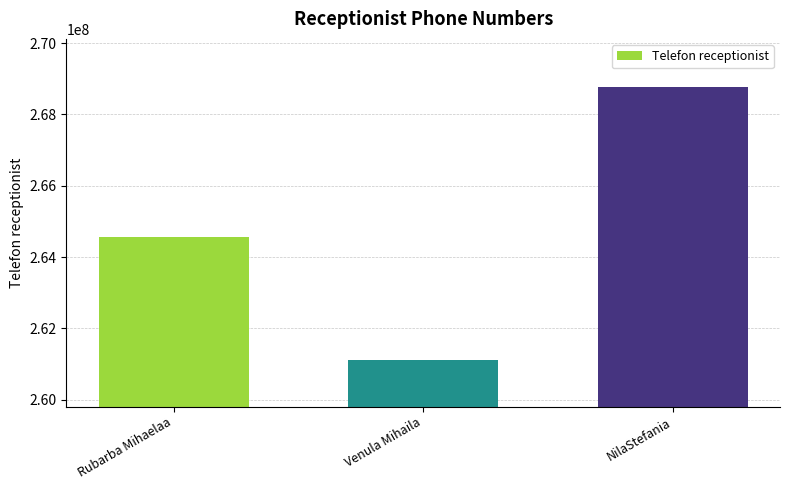

What is the label of the 2nd bar from the right?

Venula Mihaila